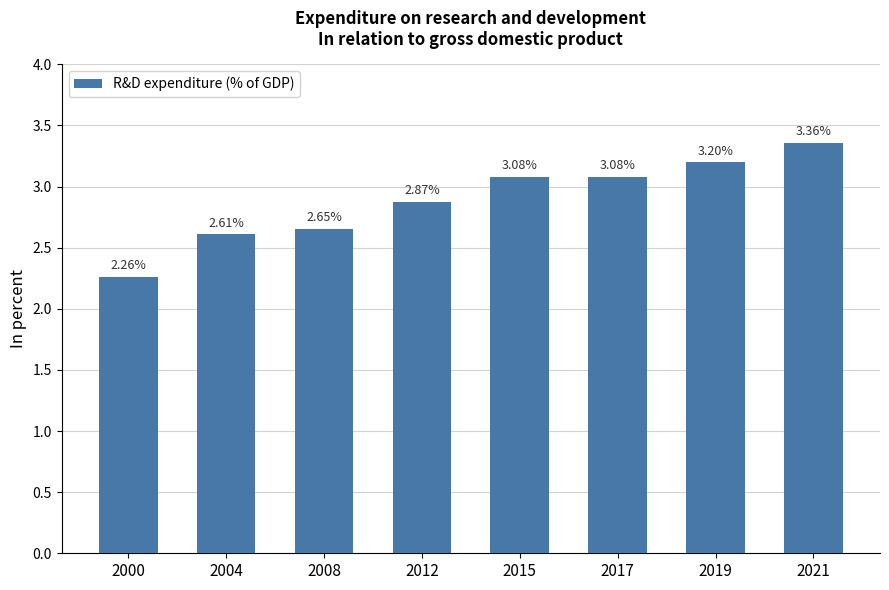

Where does the data first go above 3?

2015